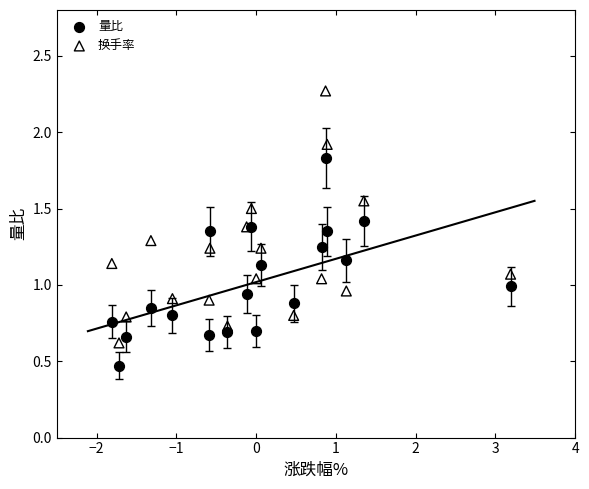

Which series contains the highest Y value?

换手率